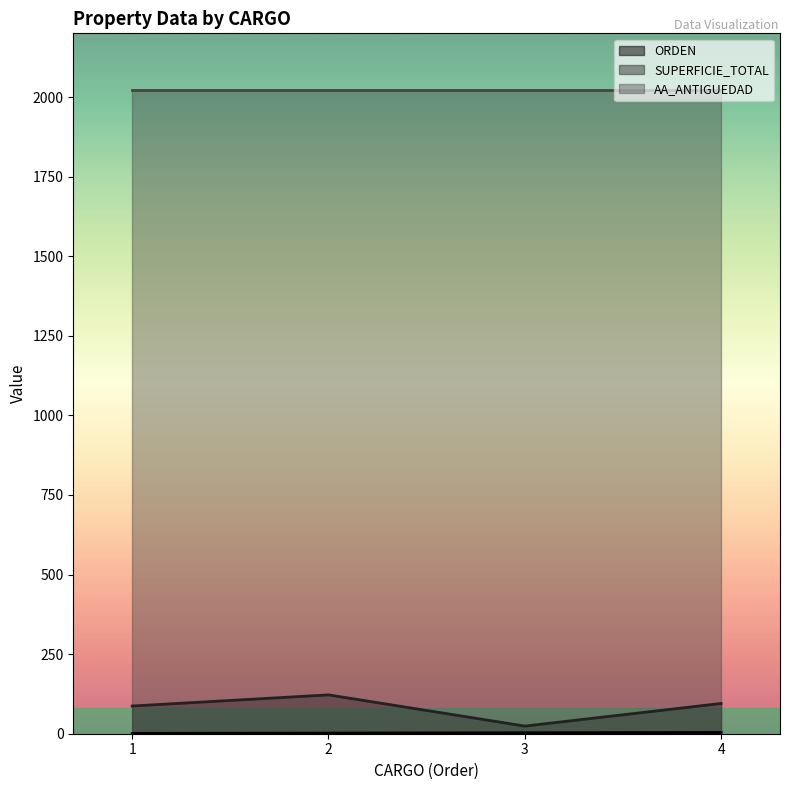

Is the value of SUPERFICIE_TOTAL at 4 greater than the value of ORDEN at 3?

Yes